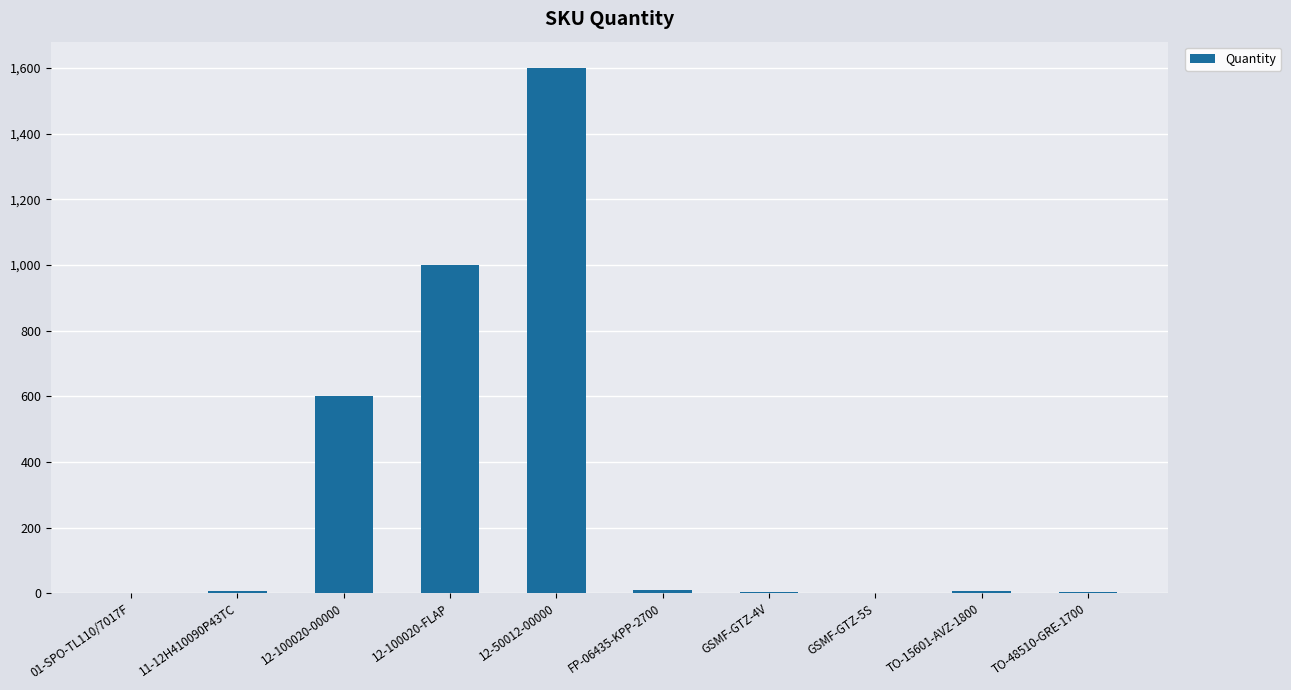

Approximately how many times larger is the value at 12-100020-00000 compared to 12-50012-00000?

0.4